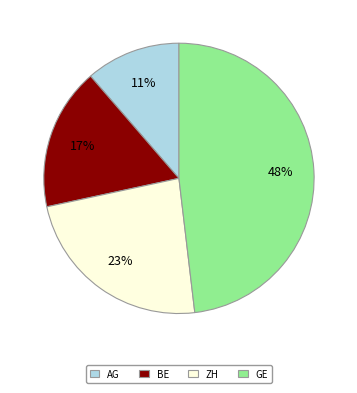

Is BE the majority of the pie?

No